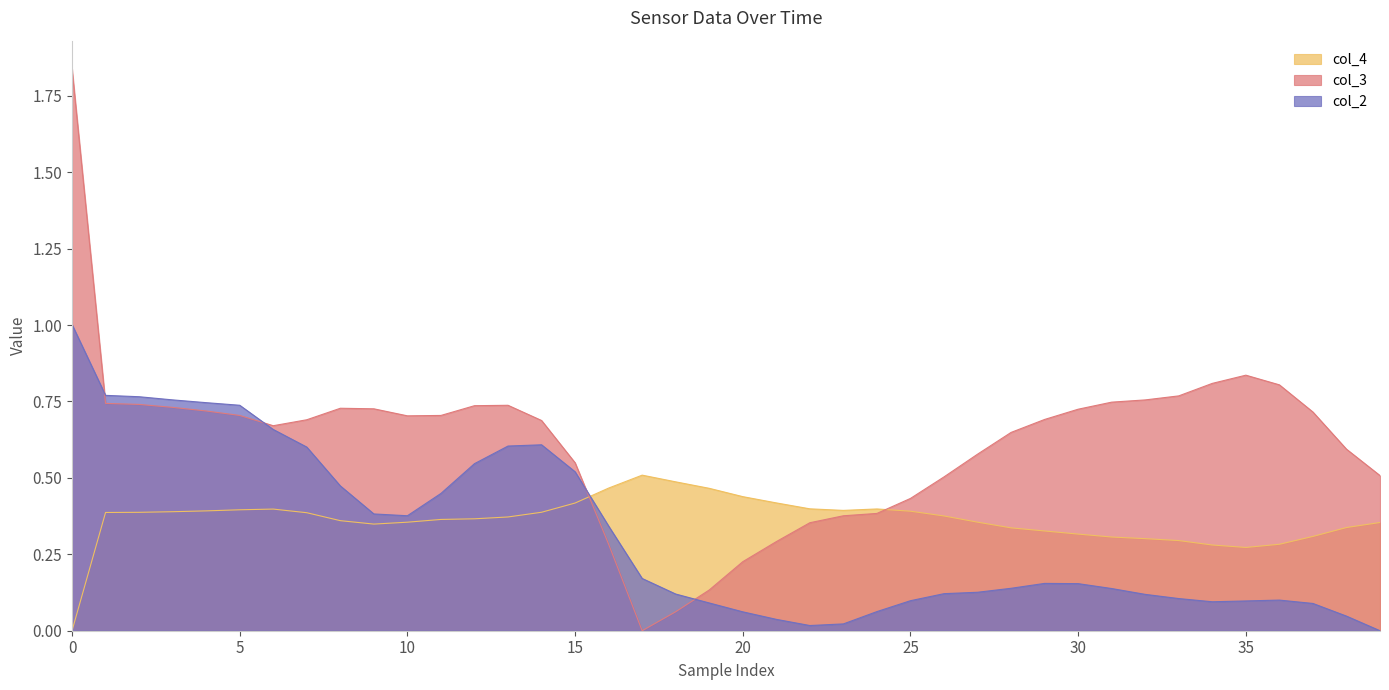

What is the value of the col_4 point at the 5th from the left?

0.4